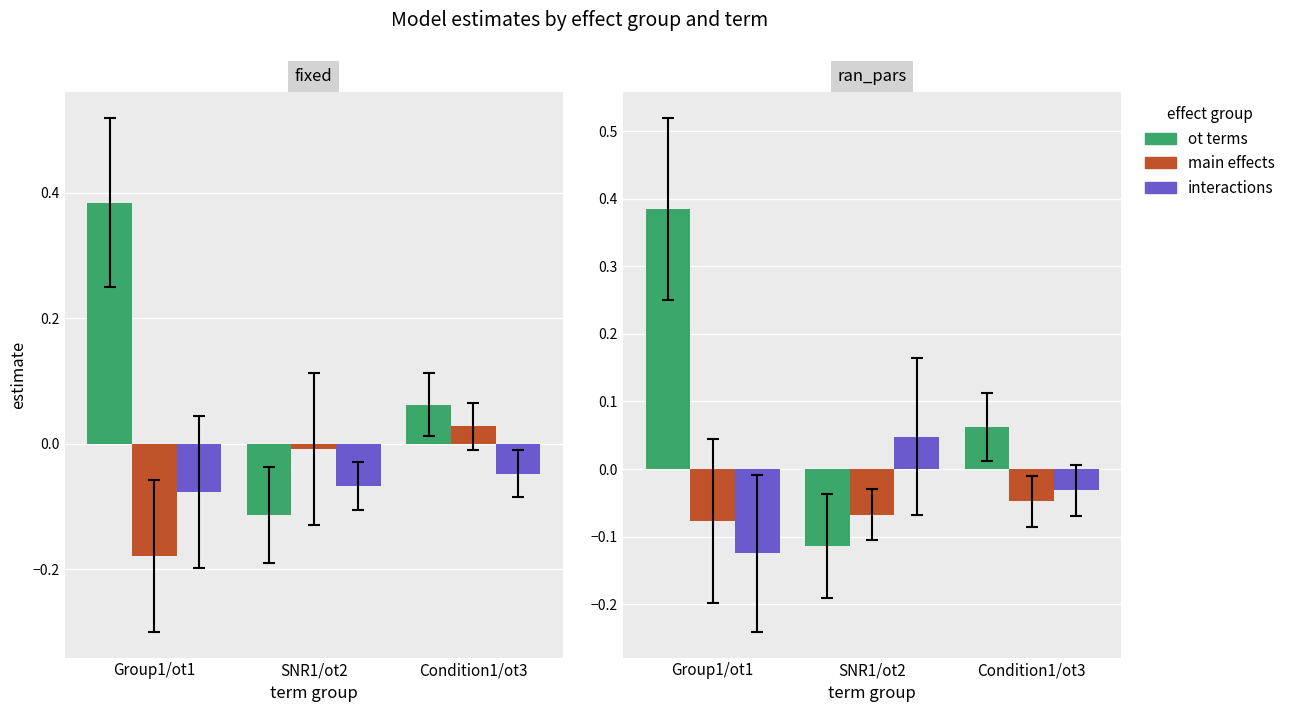

Reading right to left, what are all the values shown in this chart?

ot terms: Condition1/ot3=0.1	SNR1/ot2=-0.1	Group1/ot1=0.4
main effects: Condition1/ot3=-0.0	SNR1/ot2=-0.1	Group1/ot1=-0.1
interactions: Condition1/ot3=-0.0	SNR1/ot2=0.0	Group1/ot1=-0.1